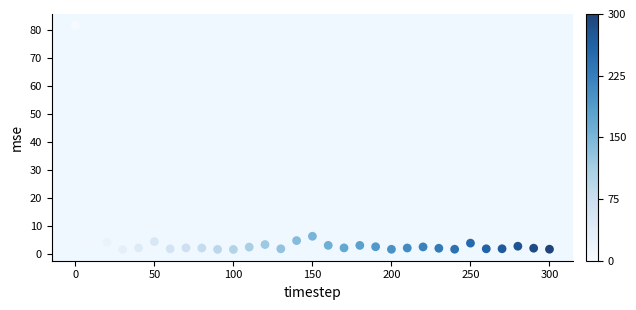

What Y value in the scatter plot is closest to 41?

6.4